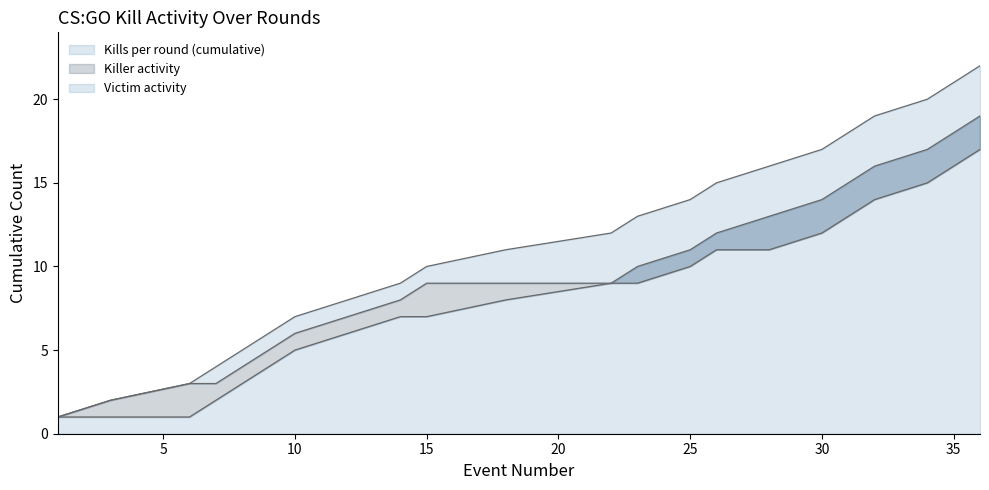

True or false: Killer activity and Kills per round (cumulative) intersect in this chart.

False